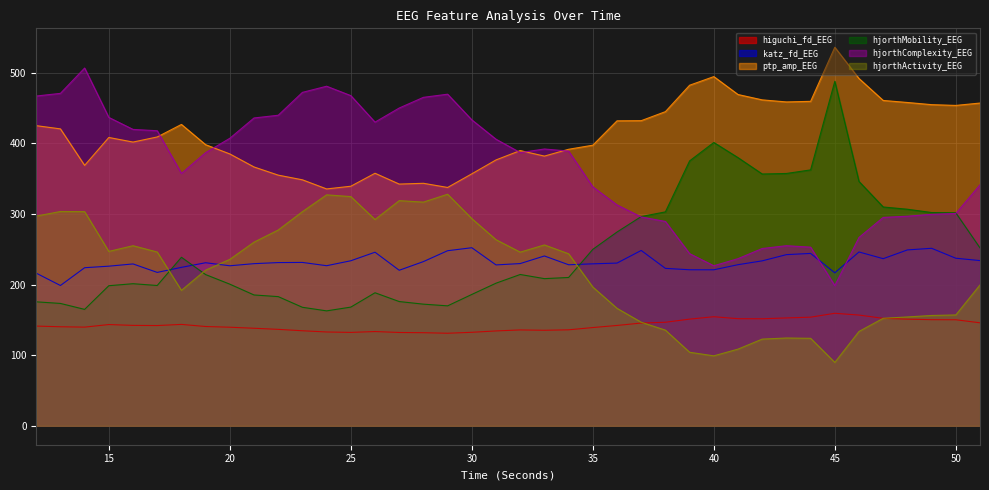

What is the value of the katz_fd_EEG point at the 26th from the left?

248.4